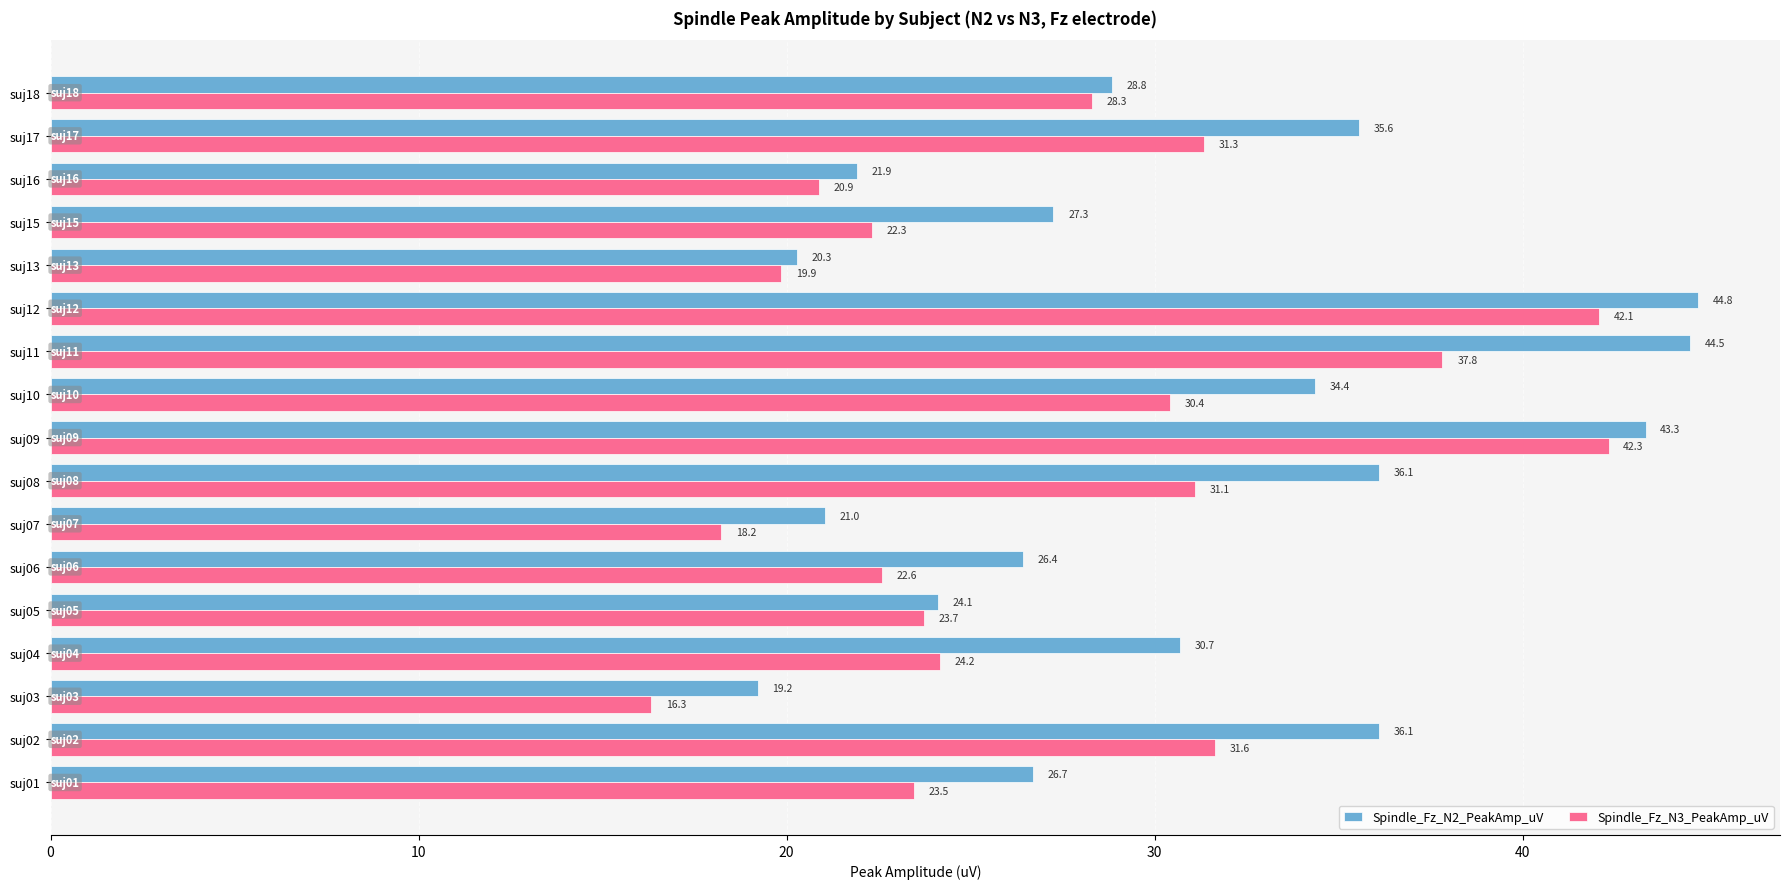

At how many categories does at least one series exceed 27?

10